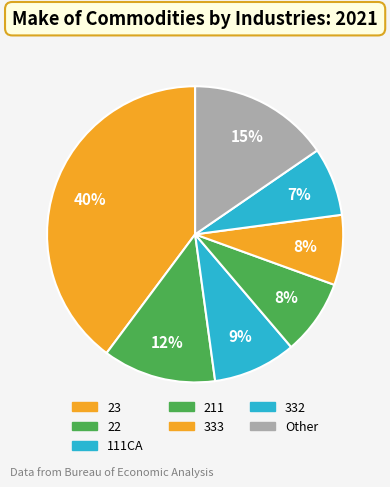

How many segments does this pie chart have?

7